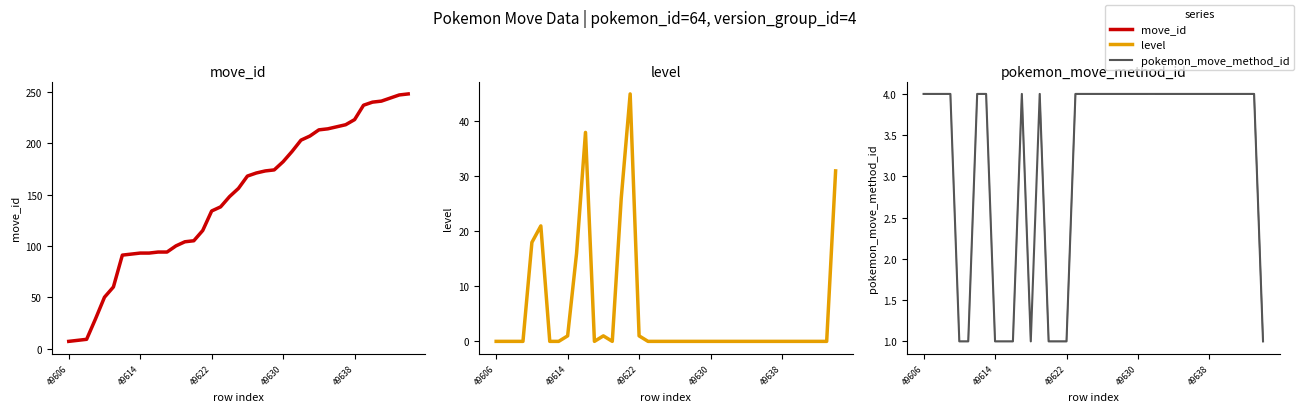

List the series in order of their peak value, highest first.

move_id, level, pokemon_move_method_id